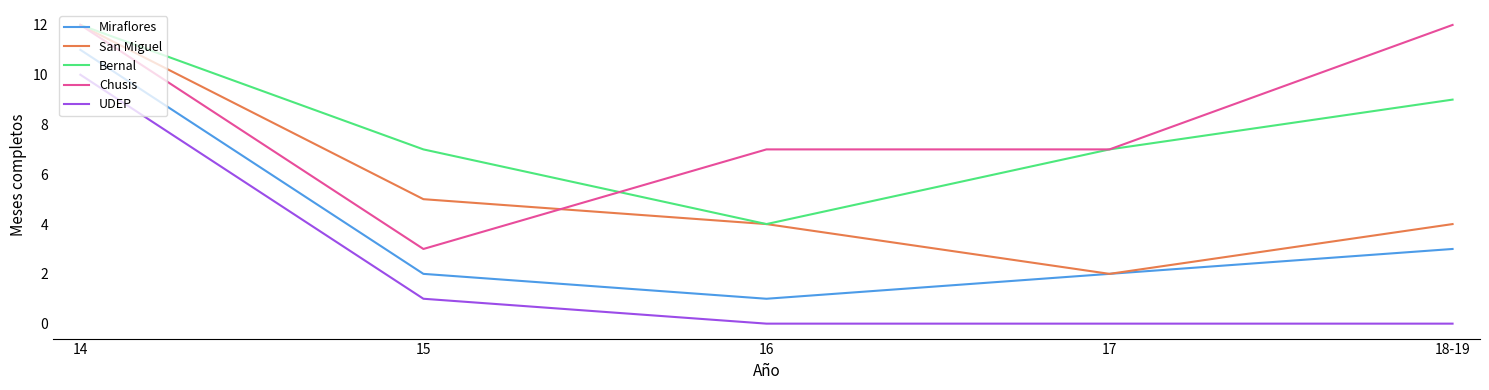

True or false: UDEP and Chusis cross at least once.

False